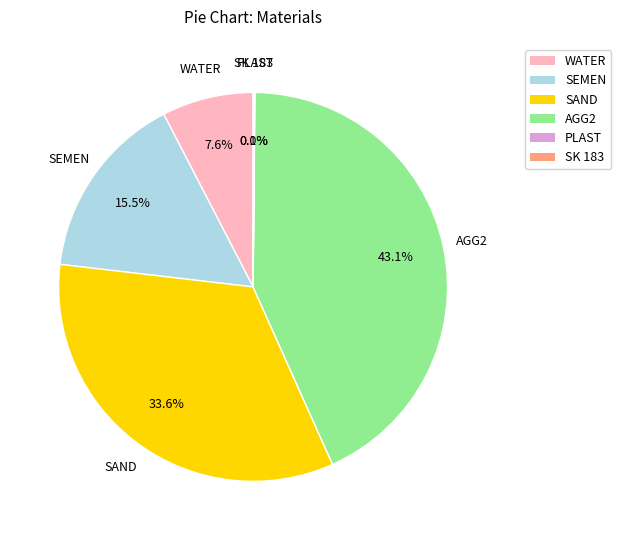

What is the total percentage of SEMEN and SAND?

49.1%